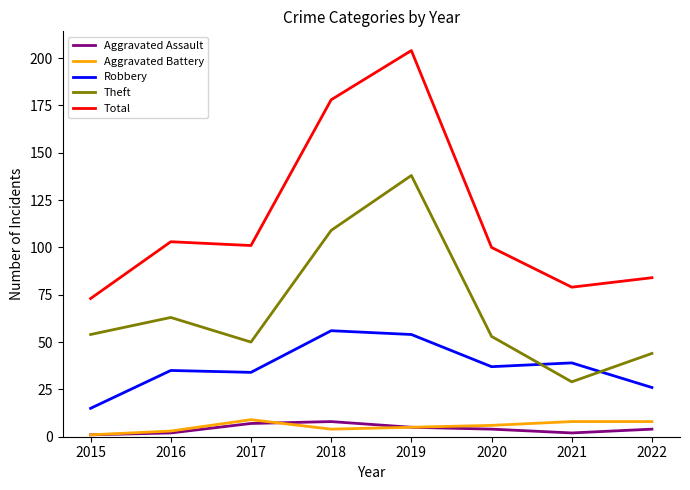

What is the difference between the maximum and minimum values in the Aggravated Battery series?

8